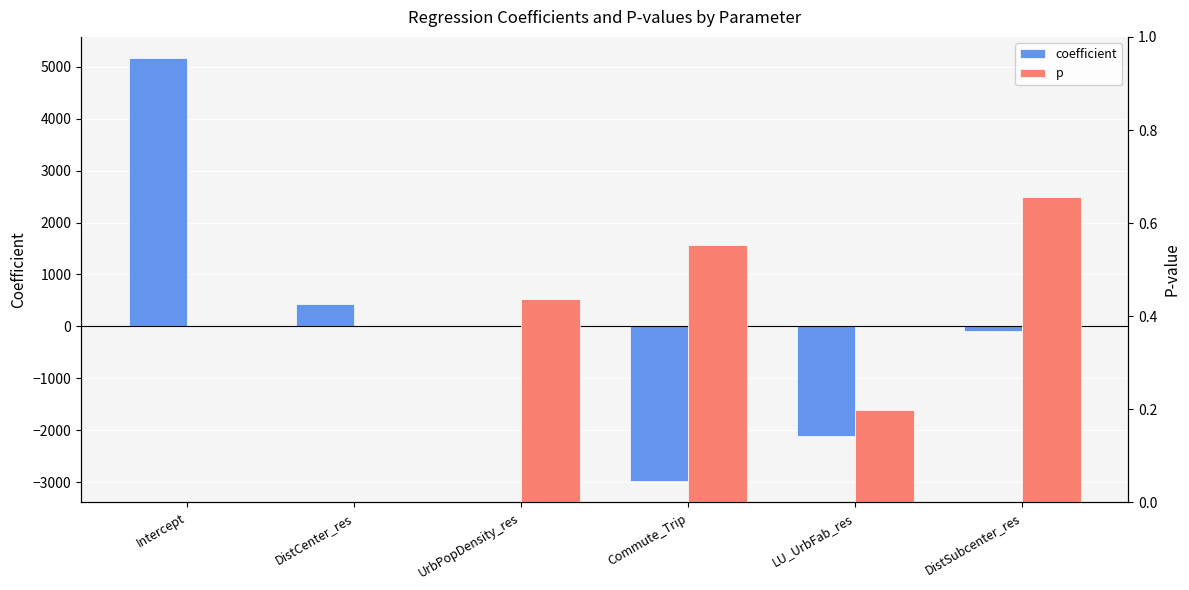

At LU_UrbFab_res, list the series in order from smallest to largest.

coefficient, p